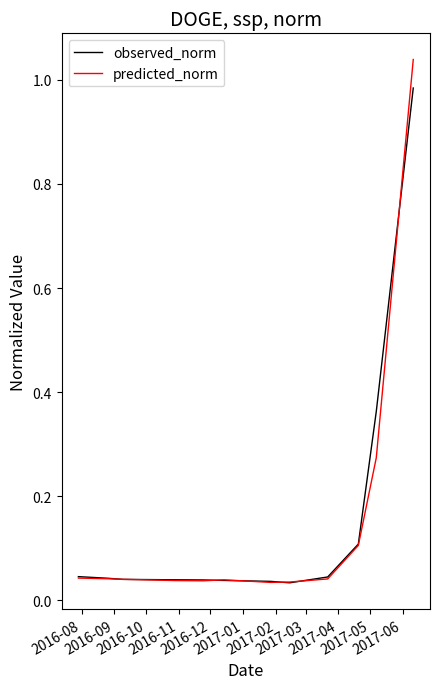

List the series in order of their peak value, highest first.

predicted_norm, observed_norm